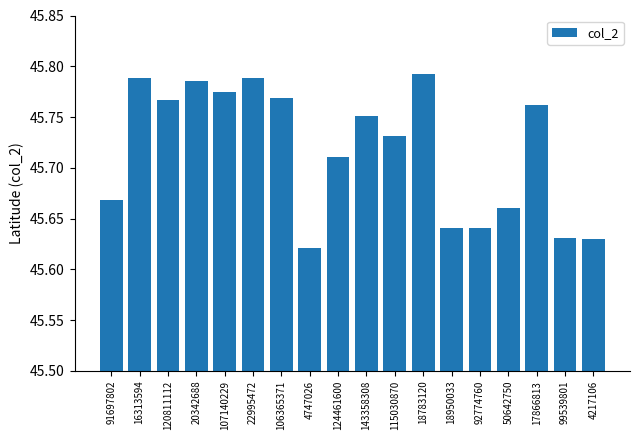

Are the bars grouped side by side (vs. stacked)?

No